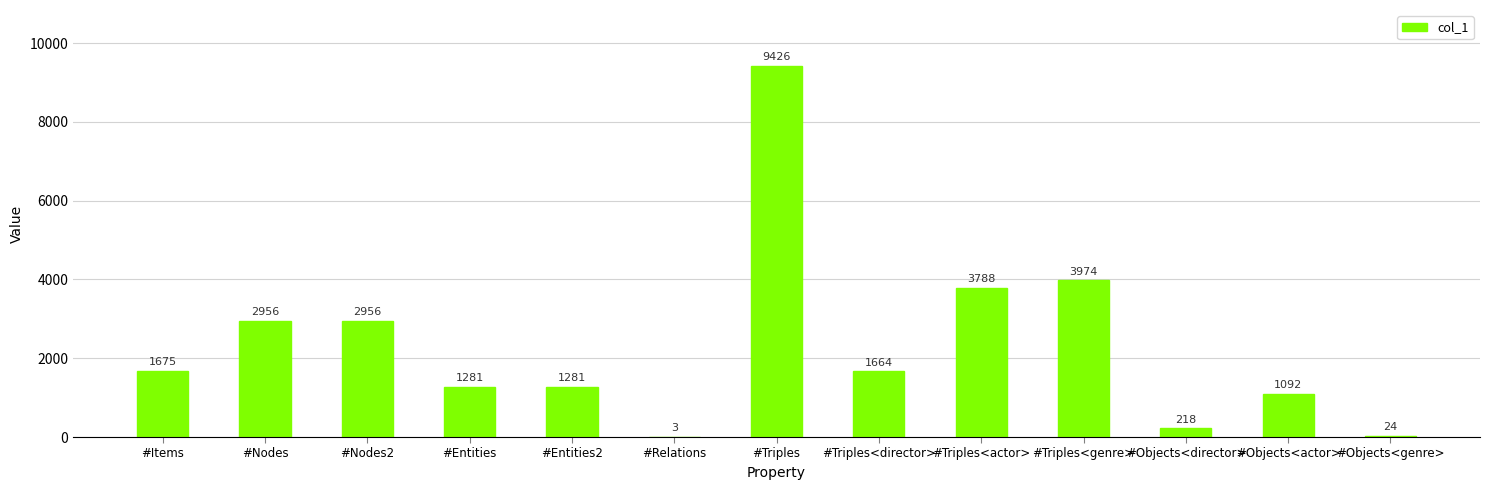

What is the maximum value shown in the chart?

9426